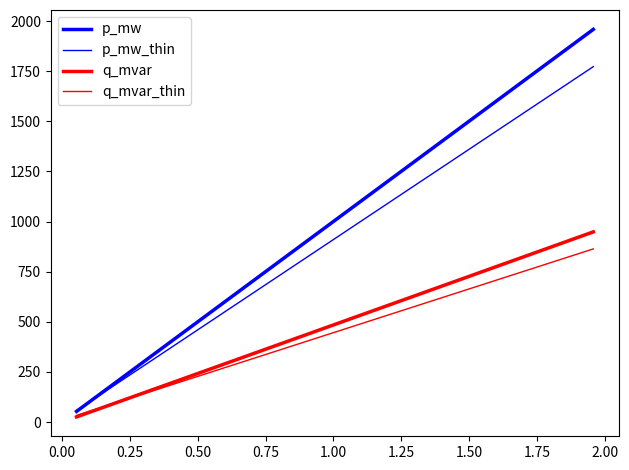

Does the chart have visible grid lines?

No